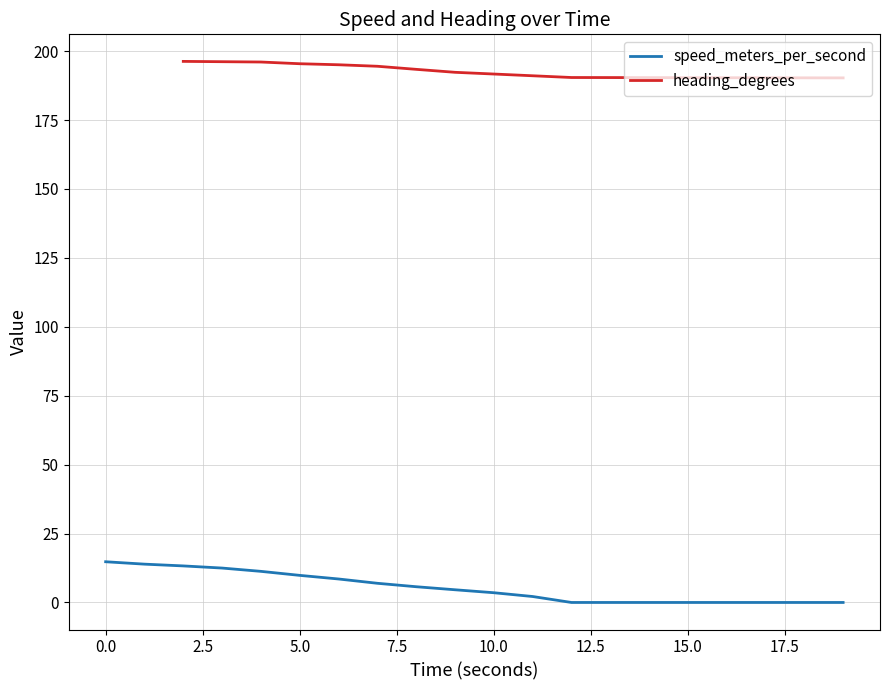

How many positive values does the heading_degrees series have?

18